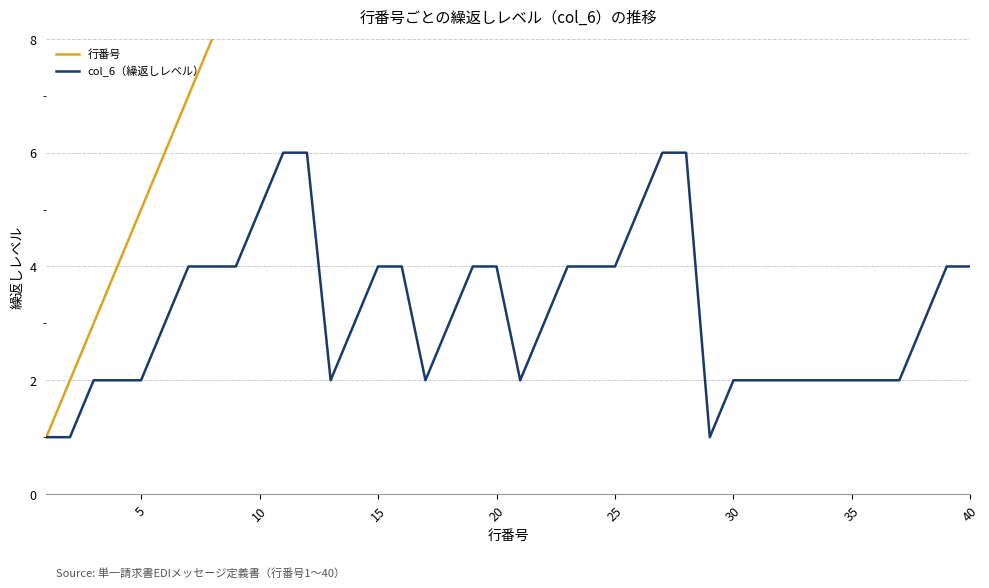

Reading left to right, list all the values displayed in this chart.

行番号: 1	2	3	4	5	6	7	8	9	10	11	12	13	14	15	16	17	18	19	20	21	22	23	24	25	26	27	28	29	30	31	32	33	34	35	36	37	38	39	40
col_6（繰返しレベル）: 1	1	2	2	2	3	4	4	4	5	6	6	2	3	4	4	2	3	4	4	2	3	4	4	4	5	6	6	1	2	2	2	2	2	2	2	2	3	4	4